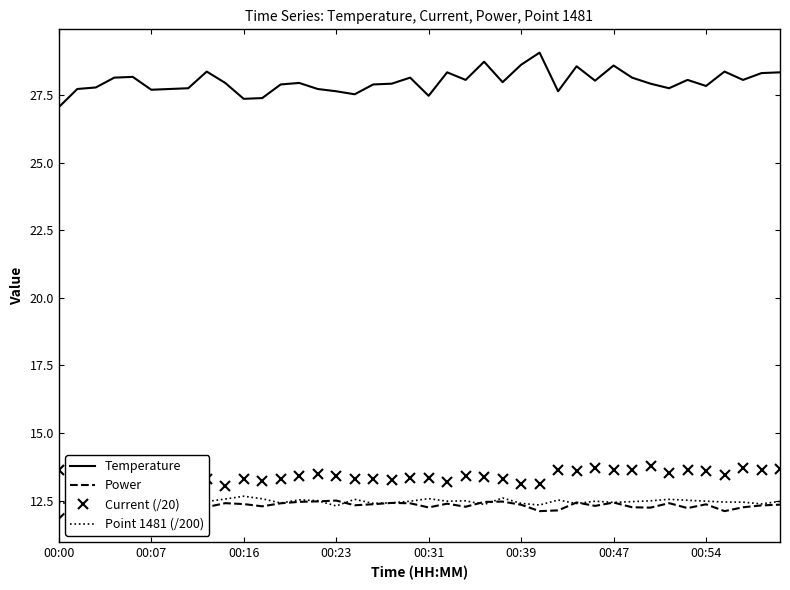

Which series has the widest spread of values?

Temperature